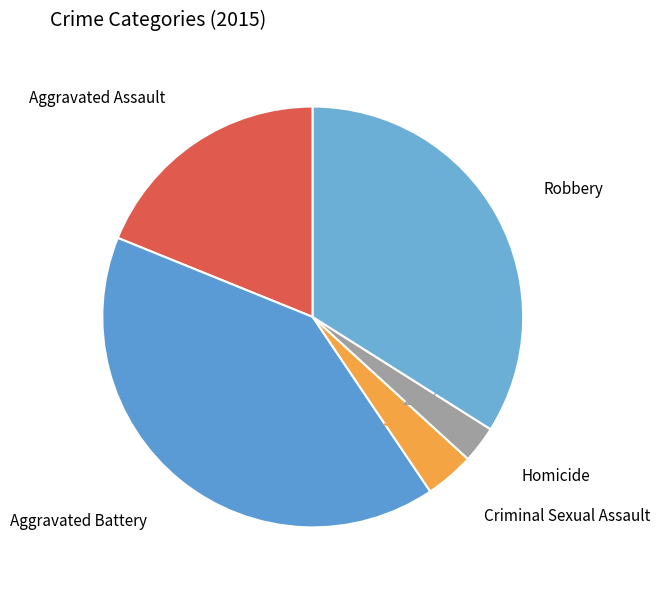

To the nearest percent, what is the difference between the Aggravated Assault and Criminal Sexual Assault slice percentages?

15%